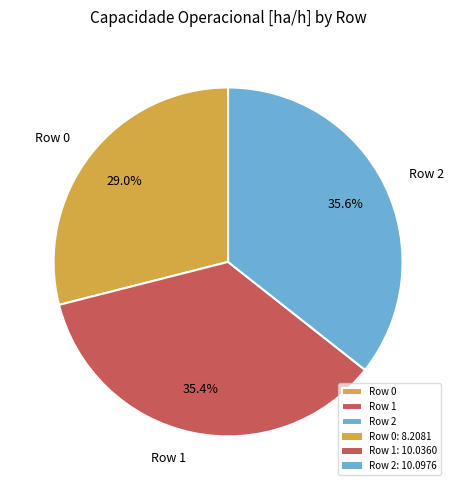

Does any single category account for the majority?

No